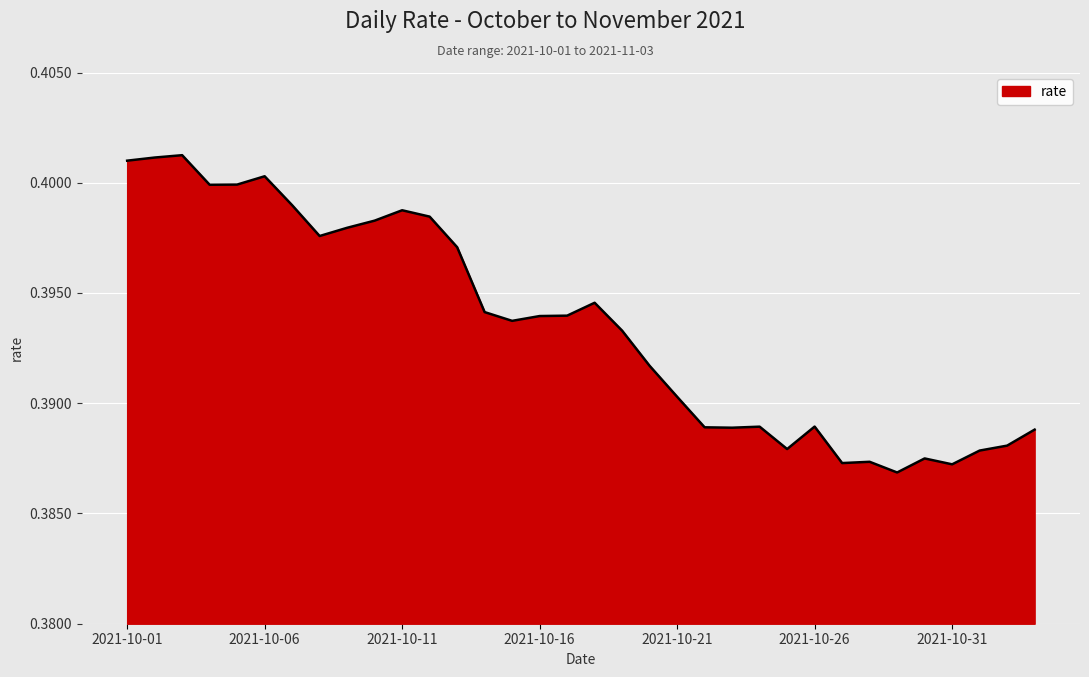

Rank the categories by value from lowest to highest.

2021-10-29, 2021-10-31, 2021-10-27, 2021-10-28, 2021-10-30, 2021-11-01, 2021-10-25, 2021-11-02, 2021-11-03, 2021-10-23, 2021-10-22, 2021-10-24, 2021-10-26, 2021-10-21, 2021-10-20, 2021-10-19, 2021-10-15, 2021-10-16, 2021-10-17, 2021-10-14, 2021-10-18, 2021-10-13, 2021-10-08, 2021-10-09, 2021-10-10, 2021-10-12, 2021-10-11, 2021-10-07, 2021-10-04, 2021-10-05, 2021-10-06, 2021-10-01, 2021-10-02, 2021-10-03